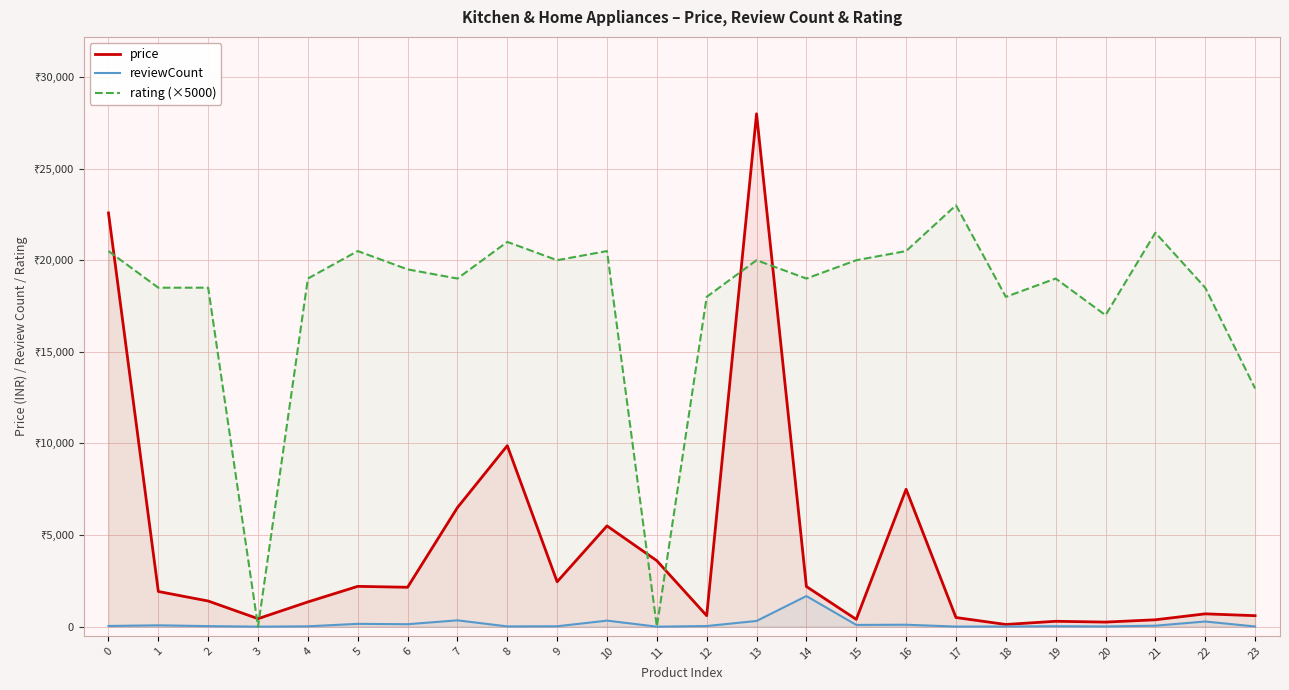

Which series has the largest range (max minus min)?

price